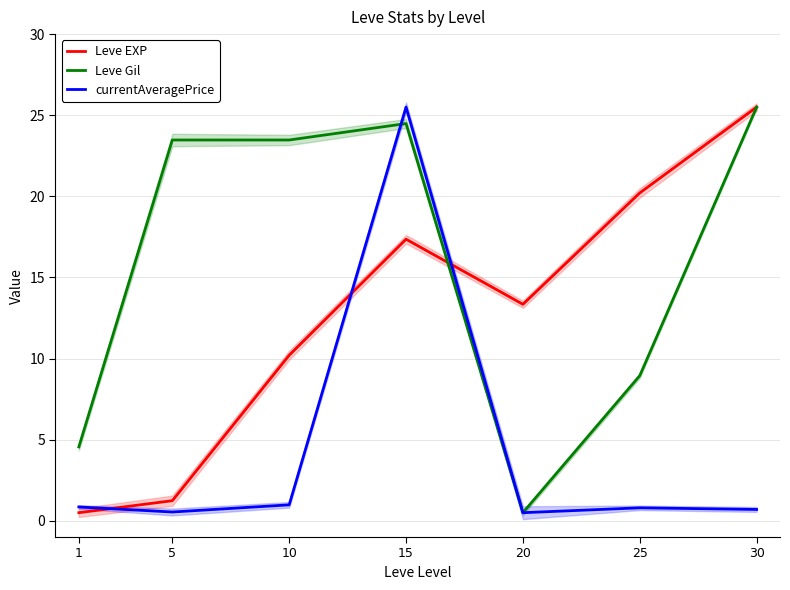

After their last crossing, which series has the higher values: currentAveragePrice or Leve EXP?

Leve EXP